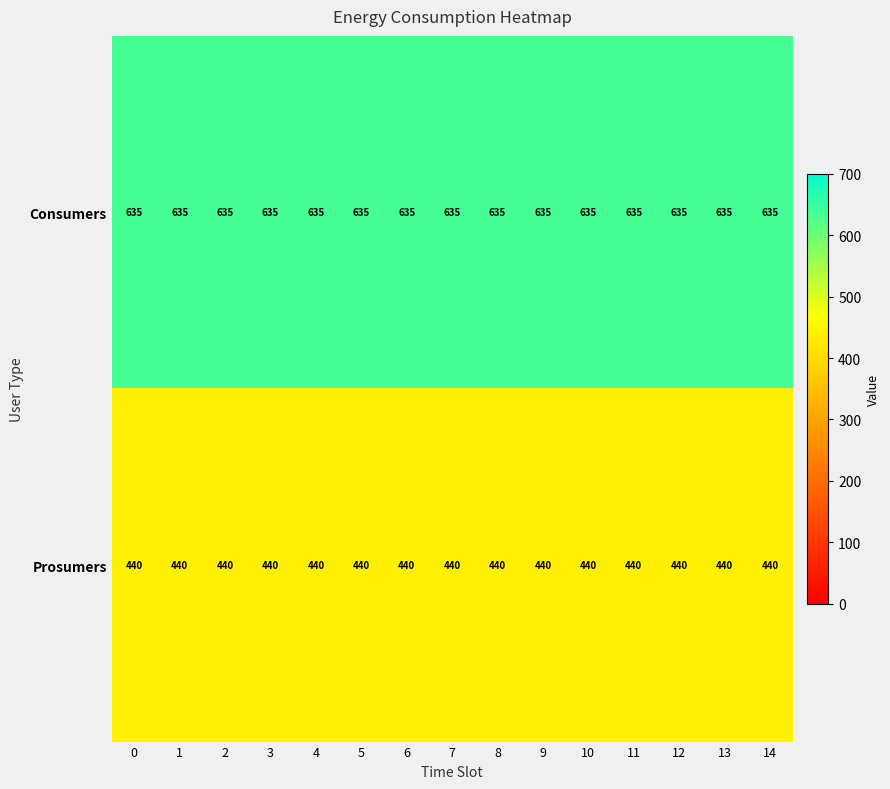

The Prosumers series shows 604 at 12. True or false?

False